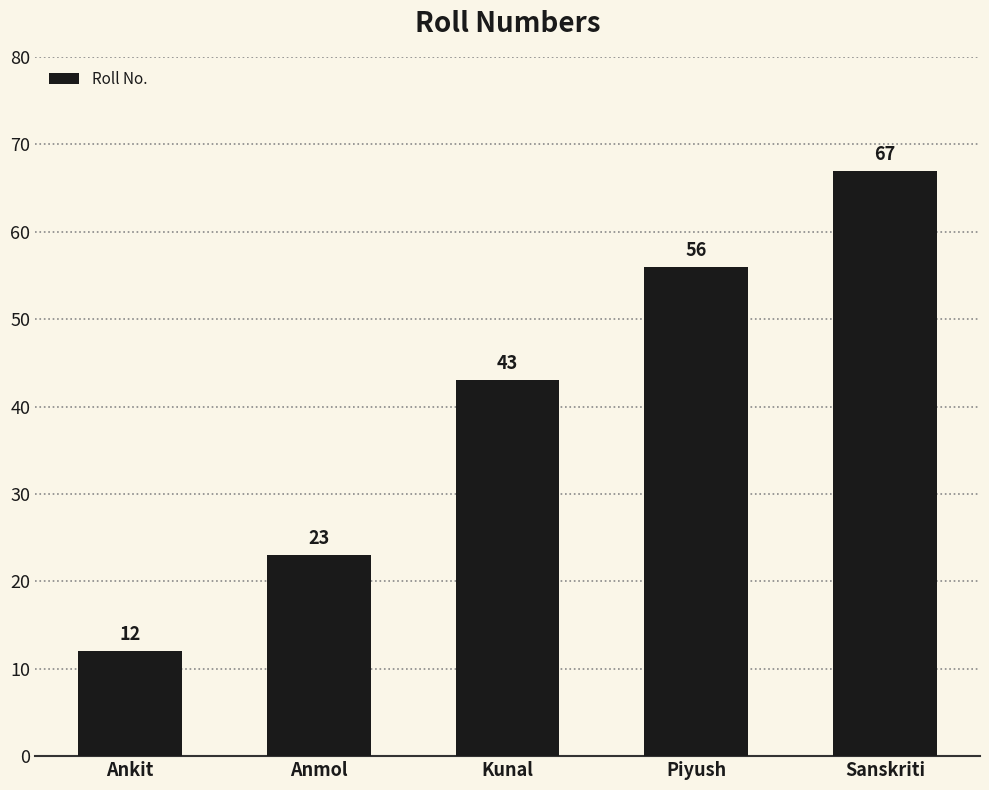

What is the minimum value shown in the chart?

12